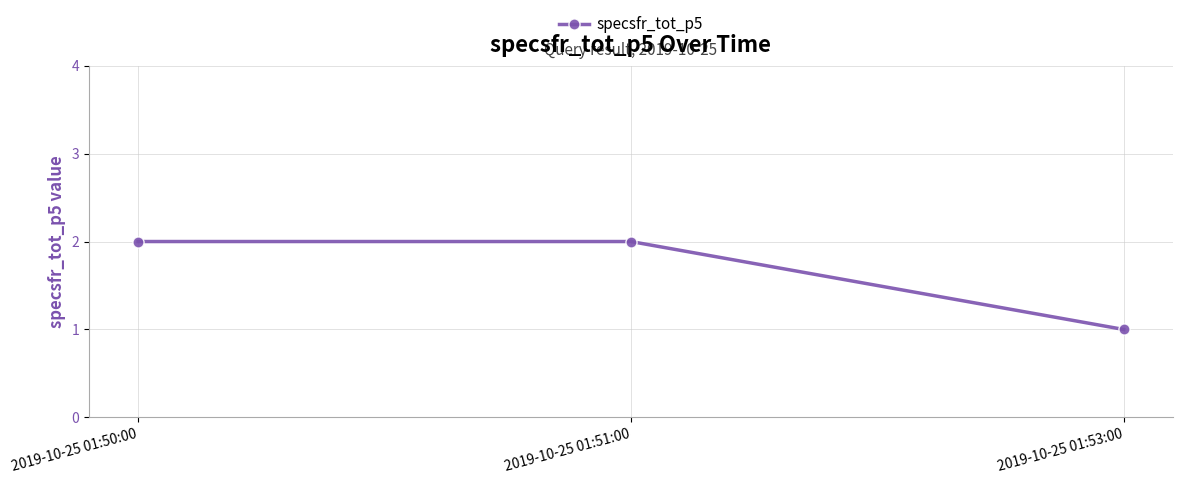

What is the difference between the maximum and minimum values?

1